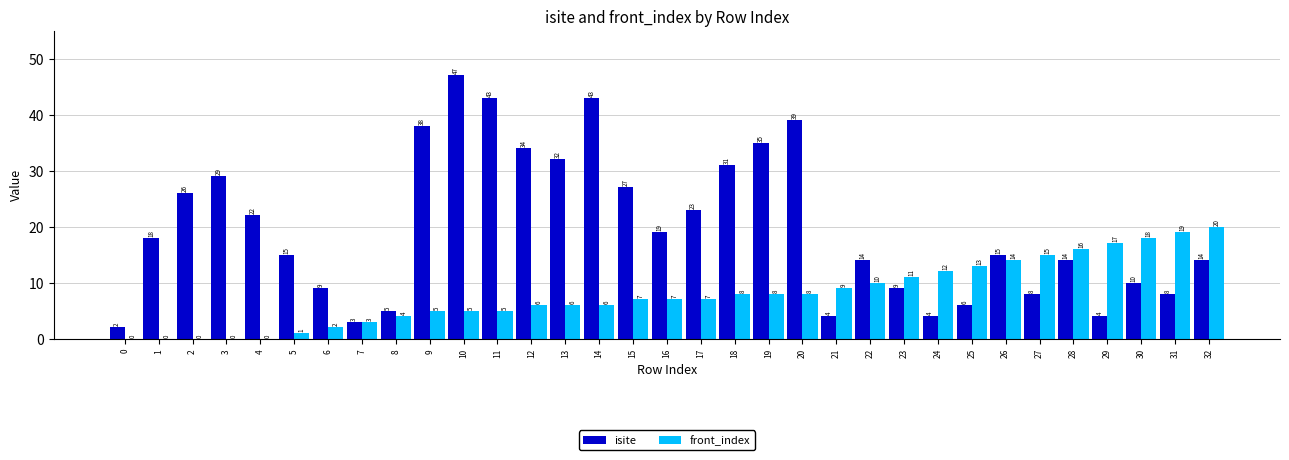

The front_index series shows 12 at 24. True or false?

True